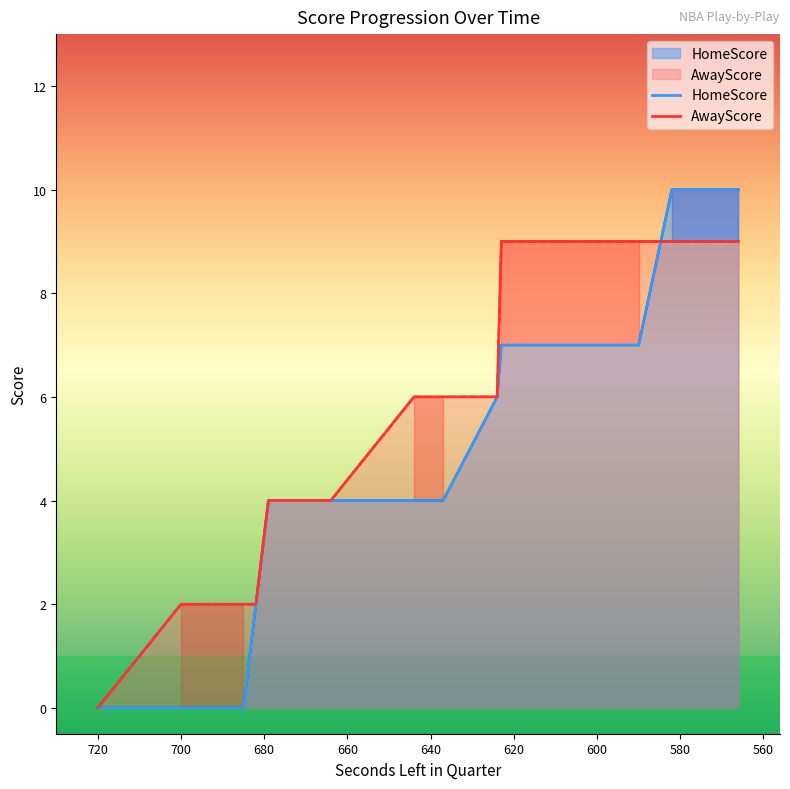

What are all the series names shown in the legend?

HomeScore, AwayScore